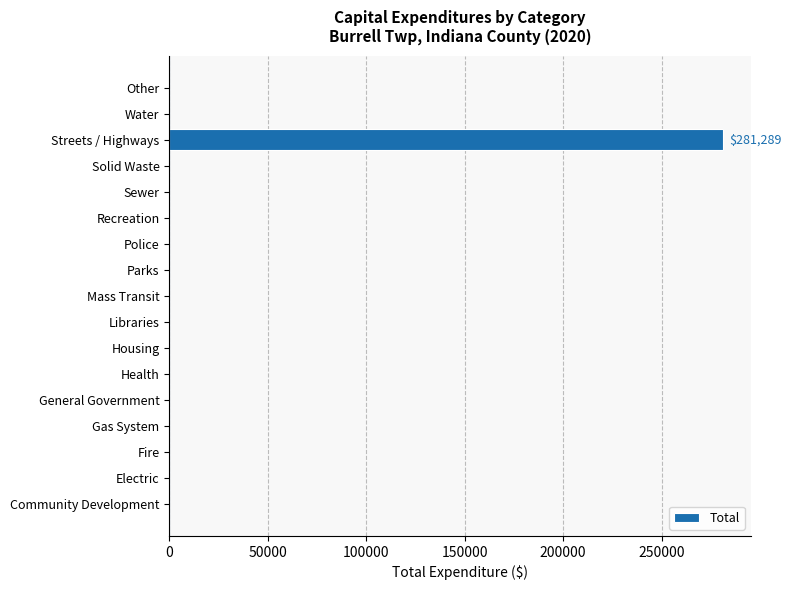

Reading bottom to top, transcribe all the data shown in this chart.

Community Development=0	Electric=0	Fire=0	Gas System=0	General Government=0	Health=0	Housing=0	Libraries=0	Mass Transit=0	Parks=0	Police=0	Recreation=0	Sewer=0	Solid Waste=0	Streets / Highways=281289	Water=0	Other=0